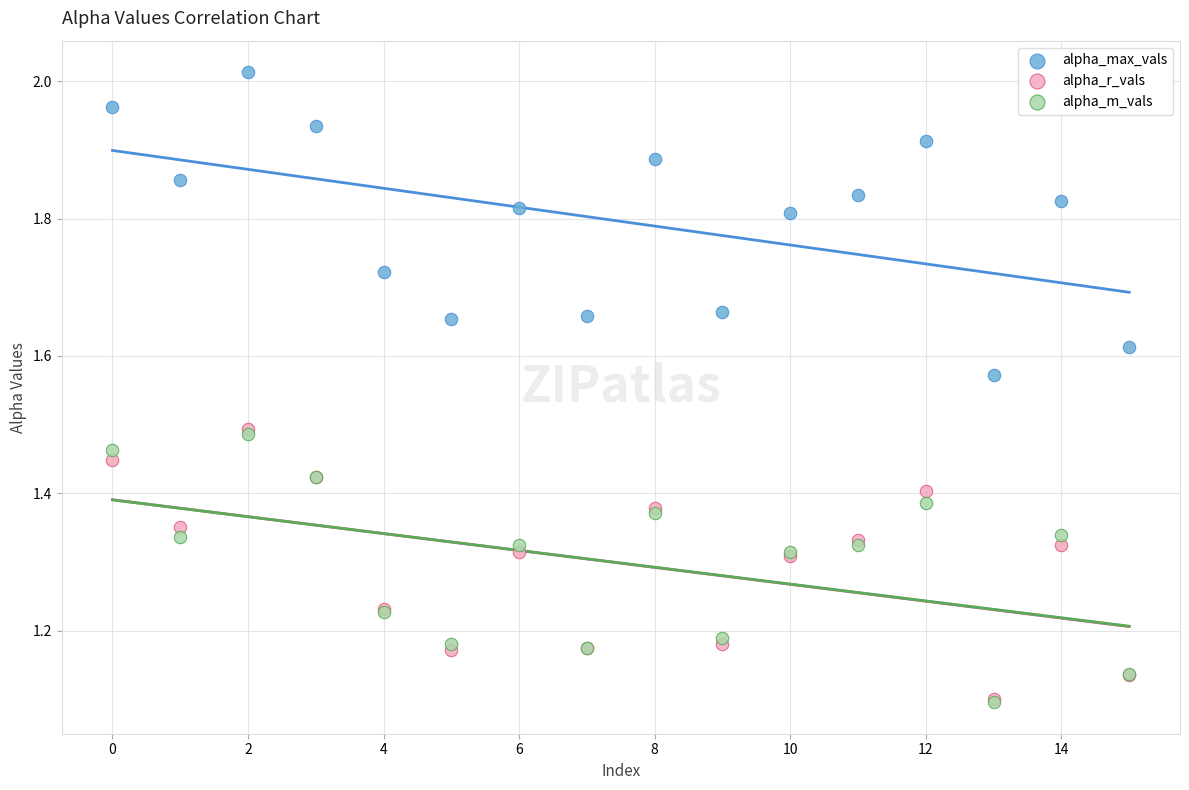

What are all the series names shown in the legend?

alpha_max_vals, alpha_r_vals, alpha_m_vals